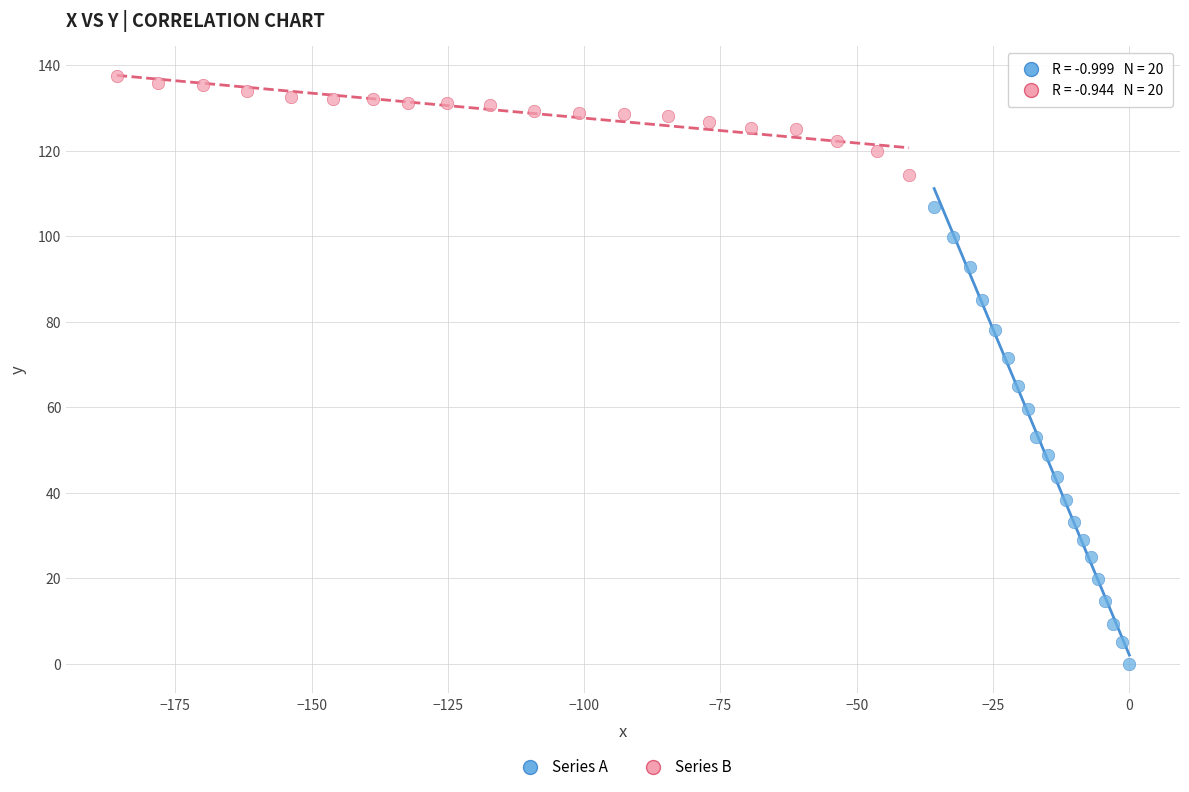

Which series reaches the minimum Y coordinate?

Series A